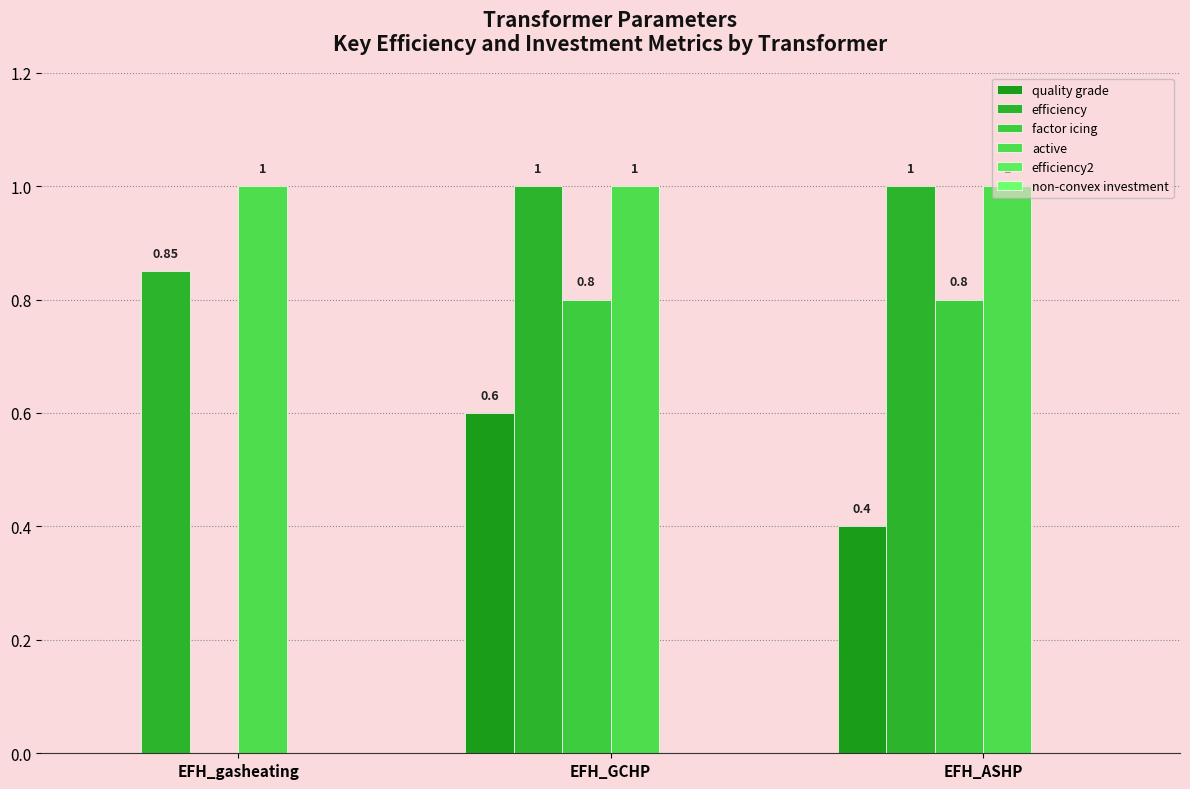

Which series changed the most between EFH_GCHP and EFH_ASHP?

quality grade